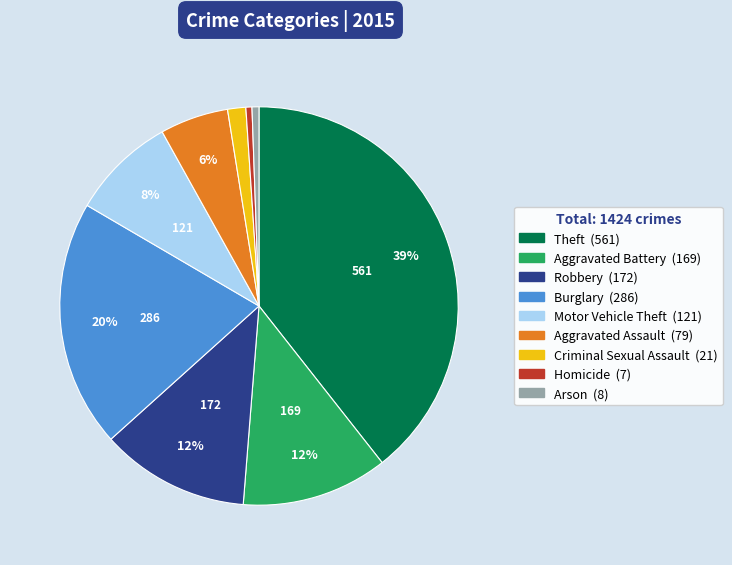

Is there a majority slice in this chart?

No